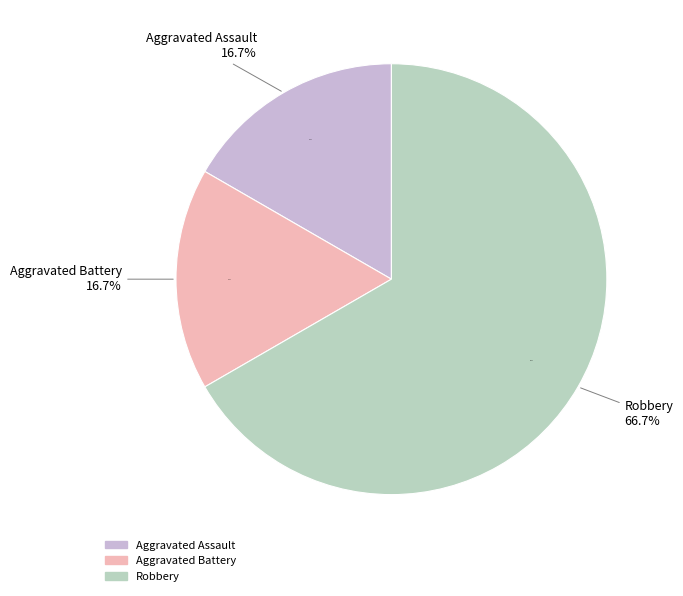

What percentage is the Aggravated Assault slice, to the nearest percent?

17%